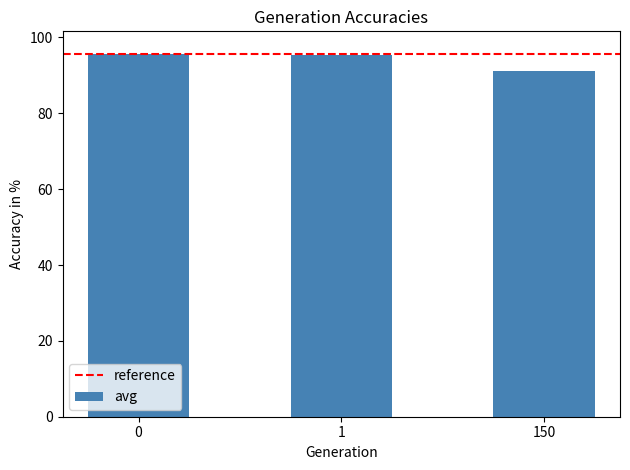

What is the difference between the values at 1 and 0?

0.3